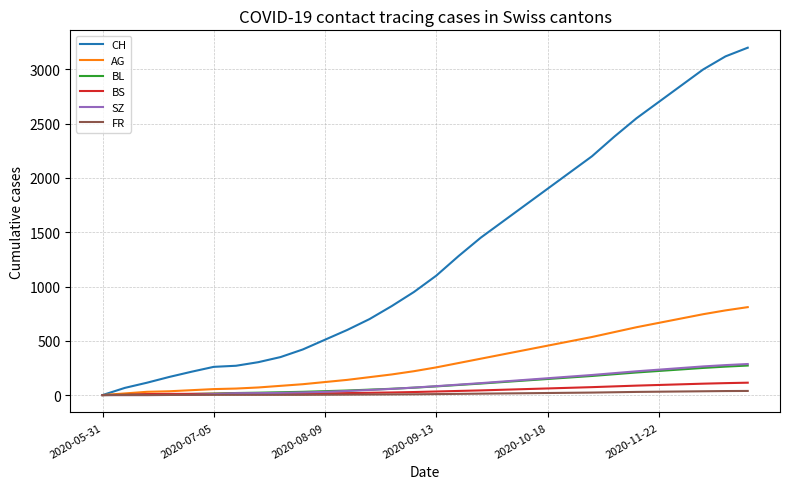

What is the maximum value for BL?

272